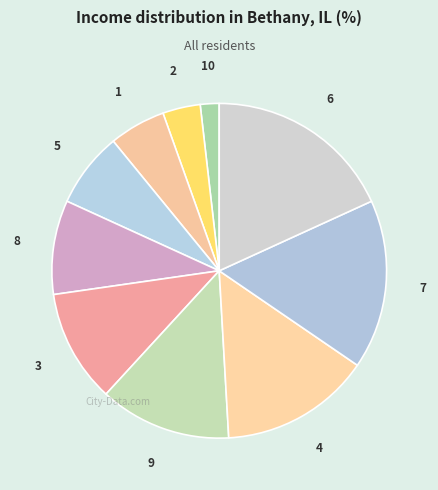

Count the number of slices in the pie.

10